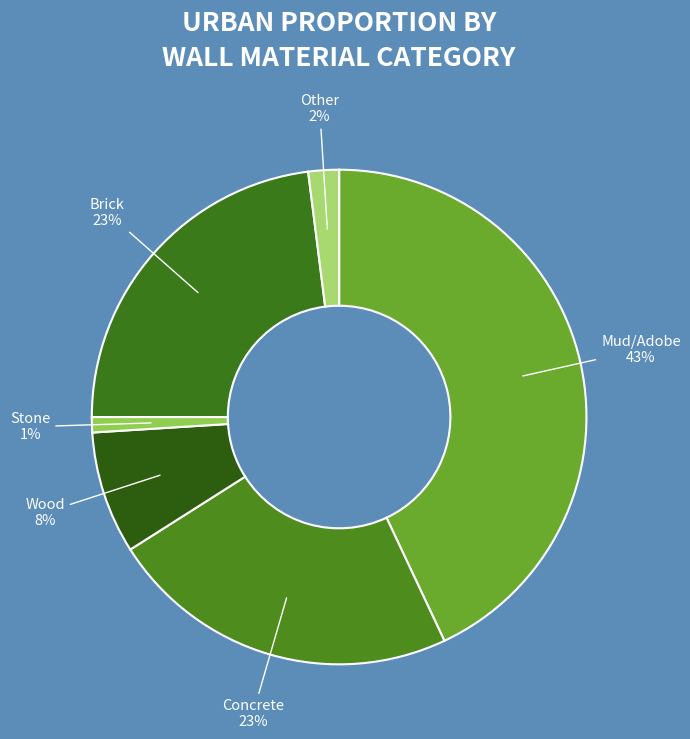

Does Concrete represent more than half of the total?

No